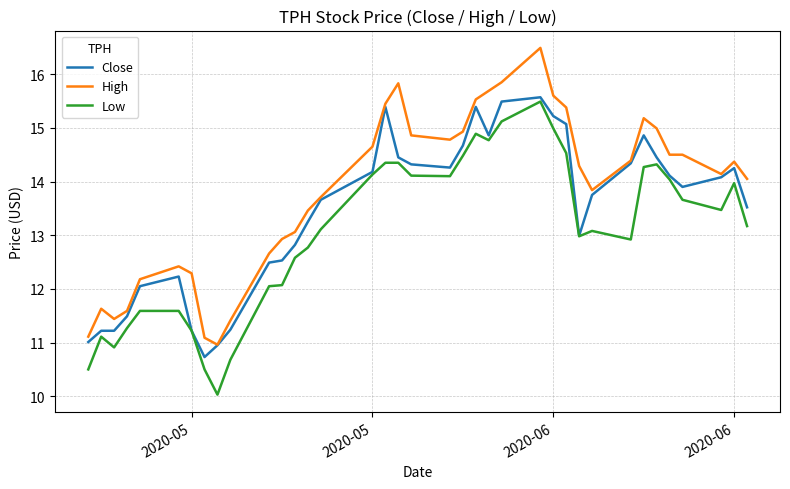

List the series in order of their overall mean, highest first.

High, Close, Low